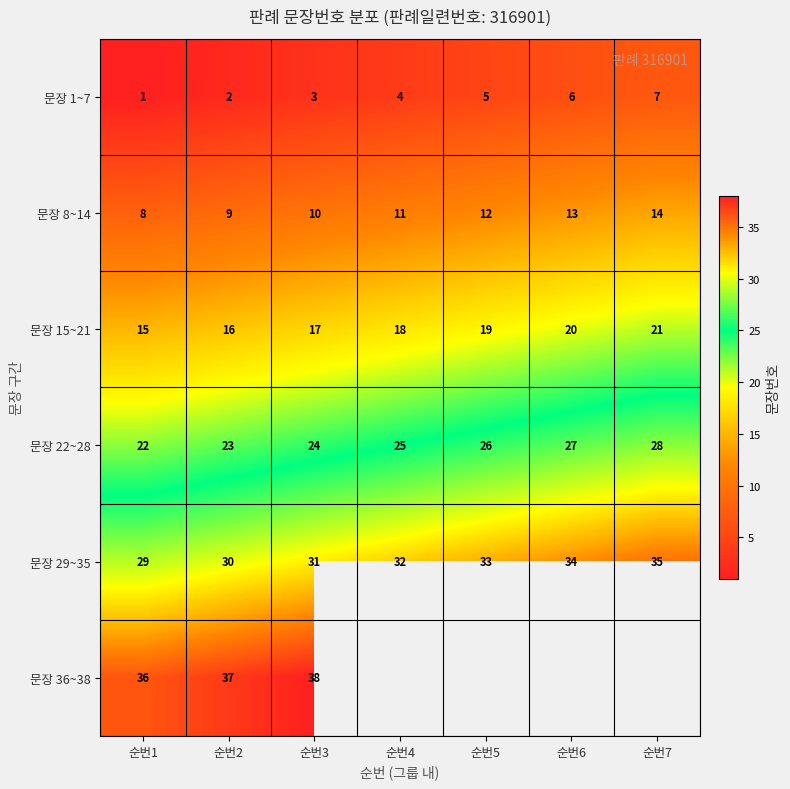

What is the lowest value of the 문장 15~21 series?

15